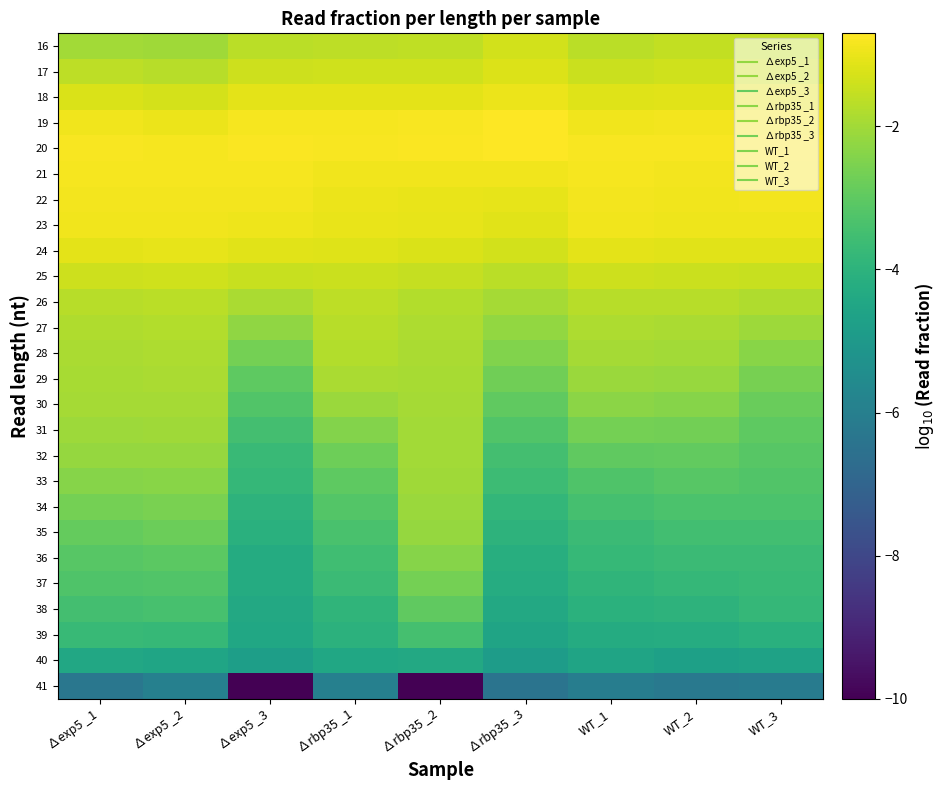

How many data points does each series have?

9